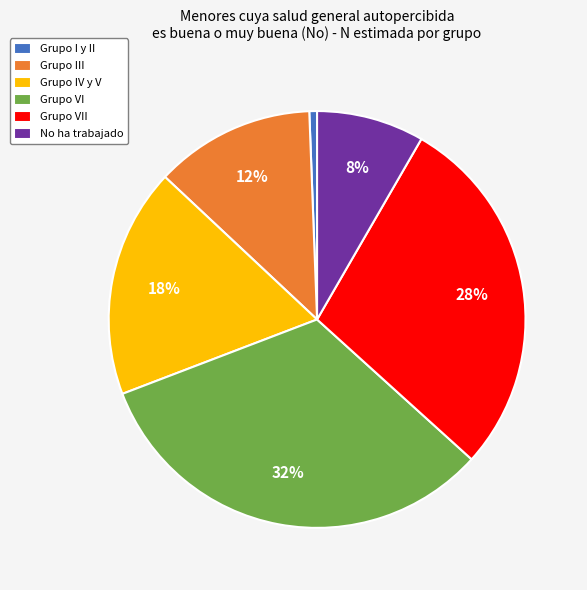

To the nearest percent, what is the combined percentage of Grupo IV y V and Grupo VII?

46%